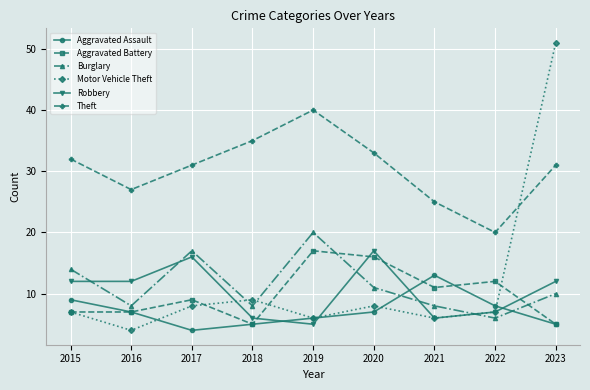

Reading left to right, list all the values displayed in this chart.

Aggravated Assault: 2015=9	2016=7	2017=4	2018=5	2019=6	2020=7	2021=13	2022=8	2023=5
Aggravated Battery: 2015=7	2016=7	2017=9	2018=5	2019=17	2020=16	2021=11	2022=12	2023=5
Burglary: 2015=14	2016=8	2017=17	2018=8	2019=20	2020=11	2021=8	2022=6	2023=10
Motor Vehicle Theft: 2015=7	2016=4	2017=8	2018=9	2019=6	2020=8	2021=6	2022=7	2023=51
Robbery: 2015=12	2016=12	2017=16	2018=6	2019=5	2020=17	2021=6	2022=7	2023=12
Theft: 2015=32	2016=27	2017=31	2018=35	2019=40	2020=33	2021=25	2022=20	2023=31